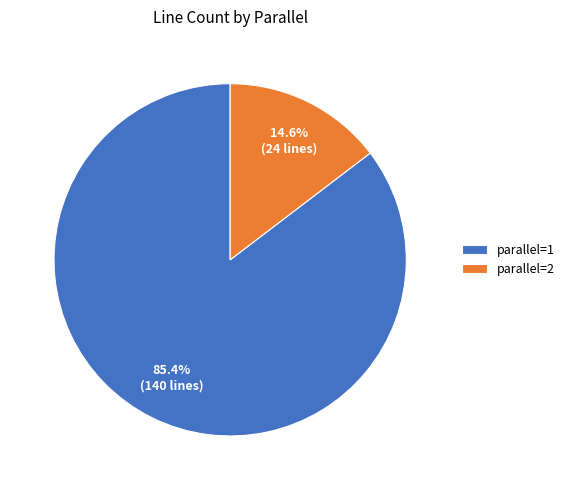

Do parallel=2 and parallel=1 together represent more than half of the pie?

Yes